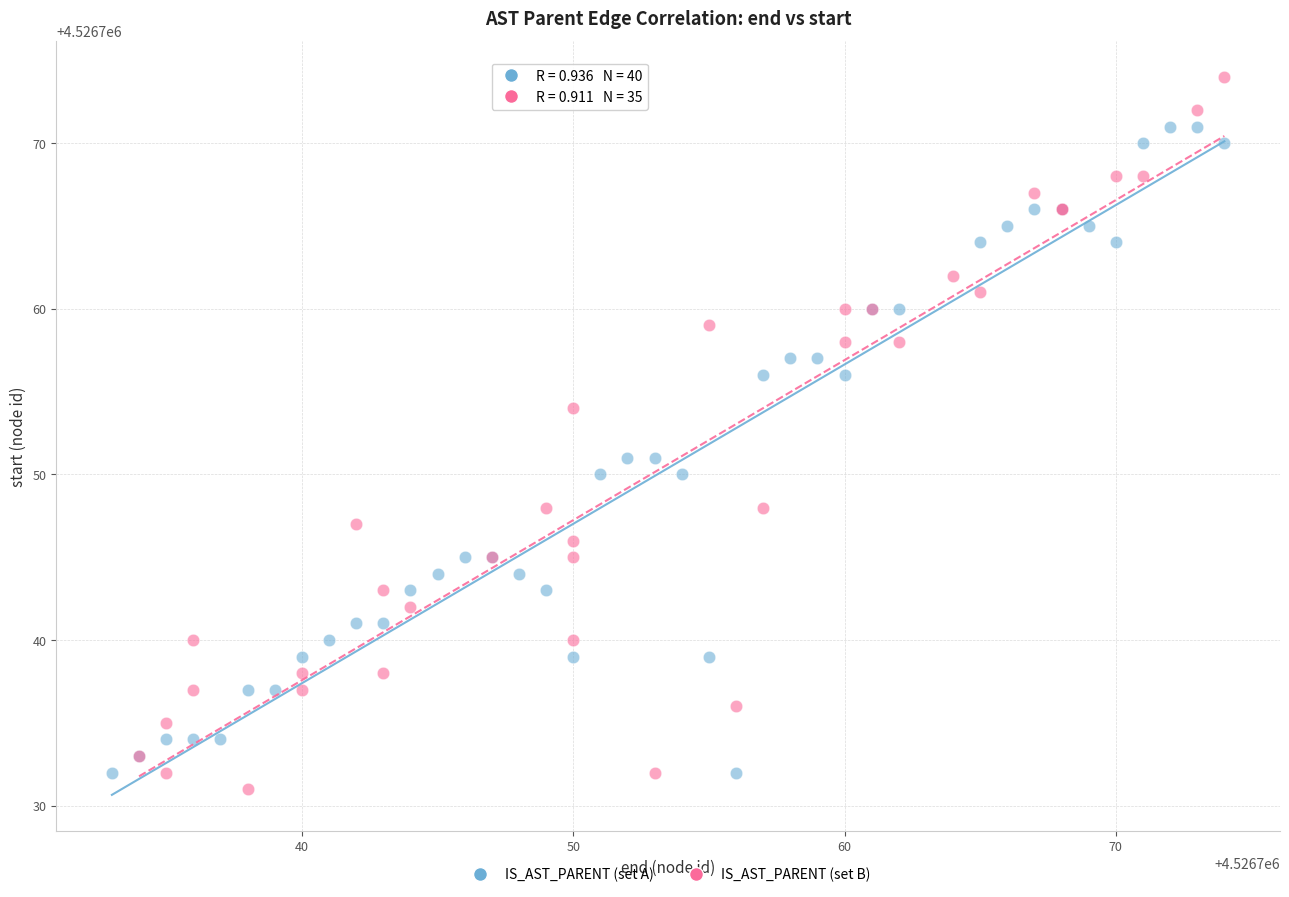

Which series contains the highest Y value?

IS_AST_PARENT (set B)